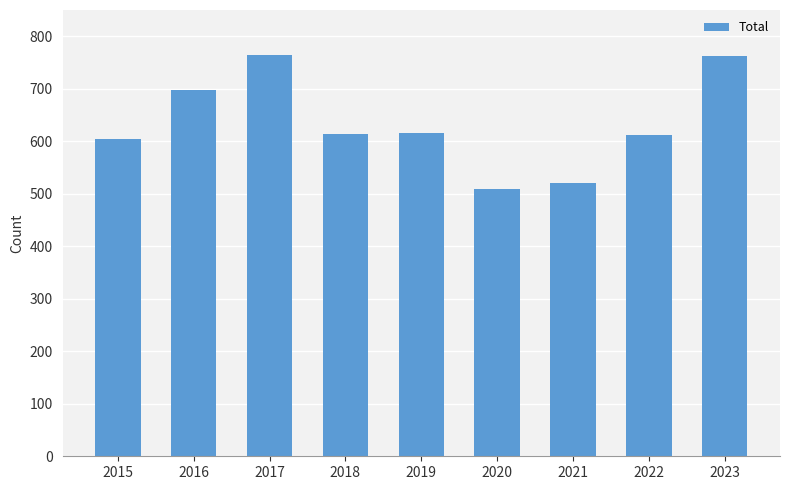

Approximately how many times larger is the value at 2015 compared to 2017?

0.8